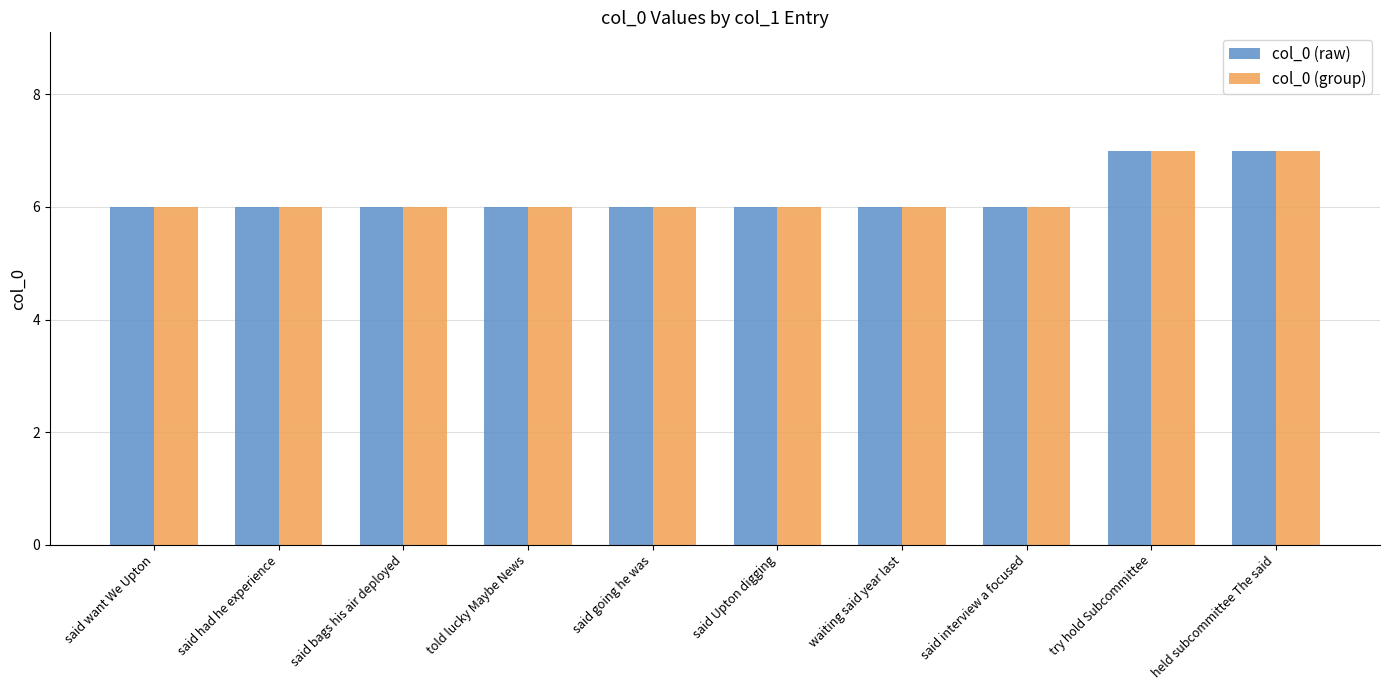

What is the value of the col_0 (group) bar at the 2nd from the left?

6